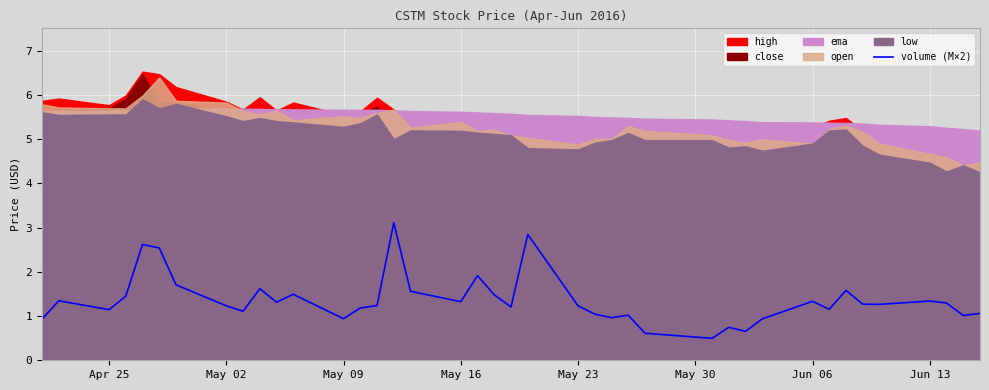

What is the minimum value for volume (M×2)?

0.5